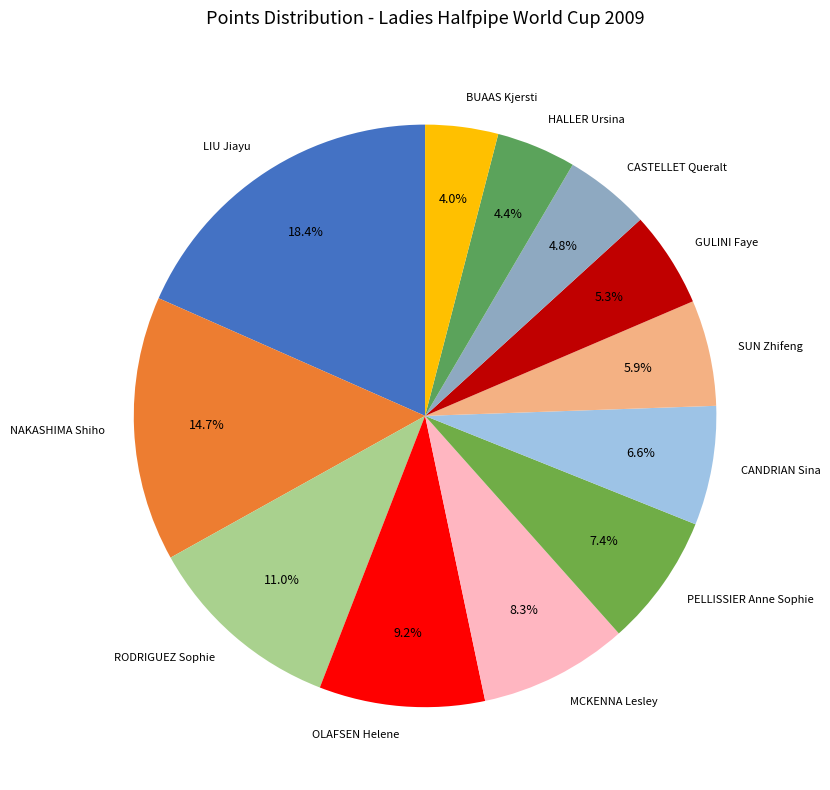

To the nearest percent, what is the difference between the RODRIGUEZ Sophie and CASTELLET Queralt slice percentages?

6%